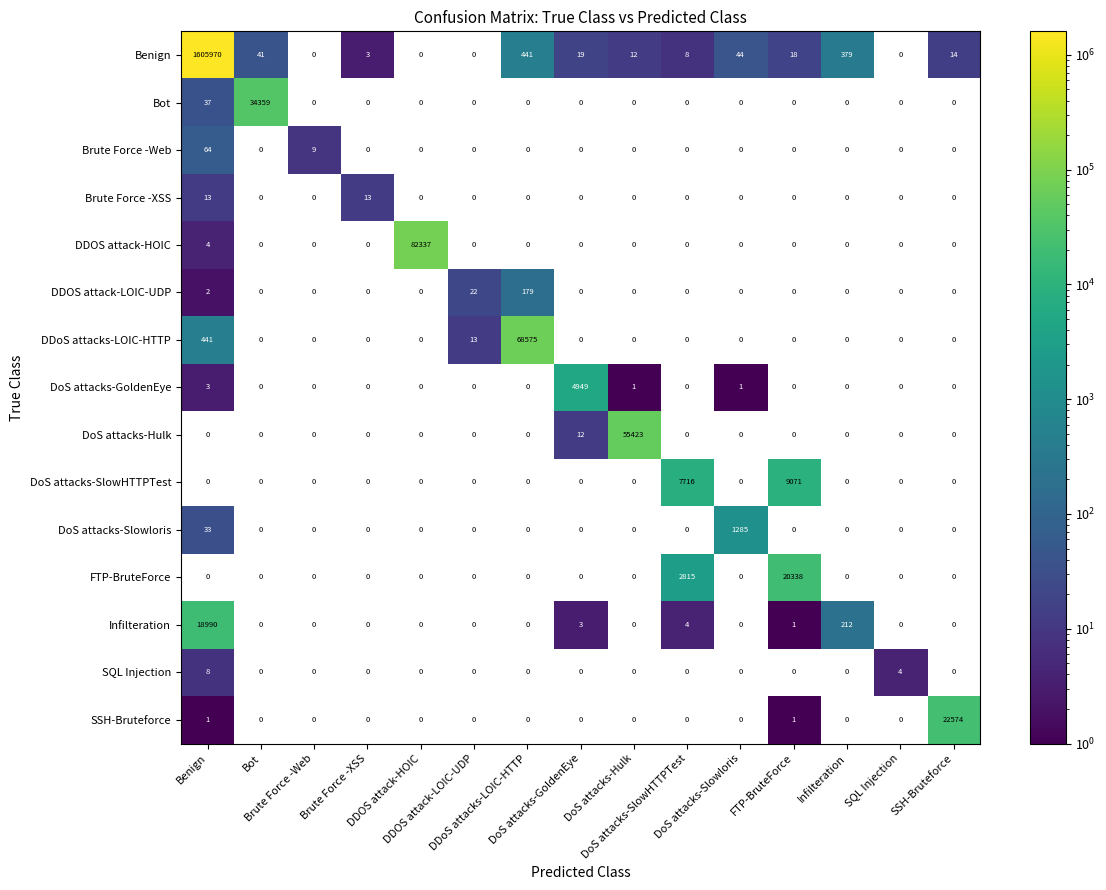

What is the maximum value shown in the chart?

1605970